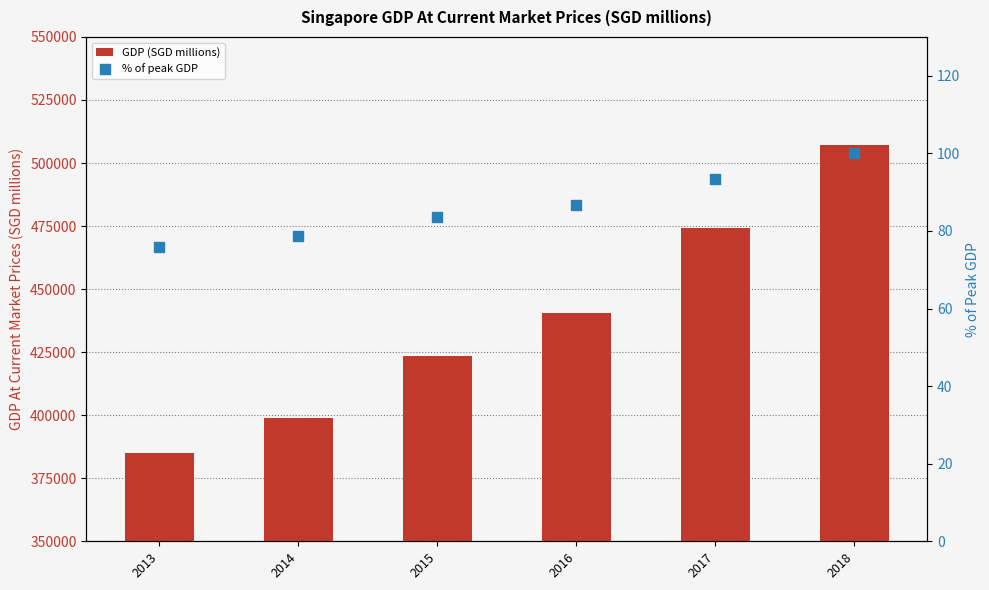

Which series has the largest Y range (max minus min)?

GDP (SGD millions)